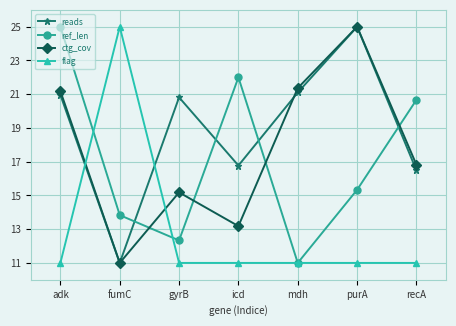

What is the sum of the flag values at purA and icd?

22.0